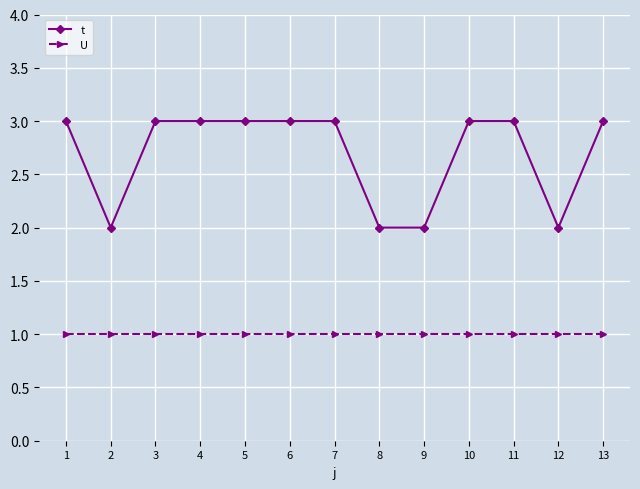

True or false: t and U intersect in this chart.

False